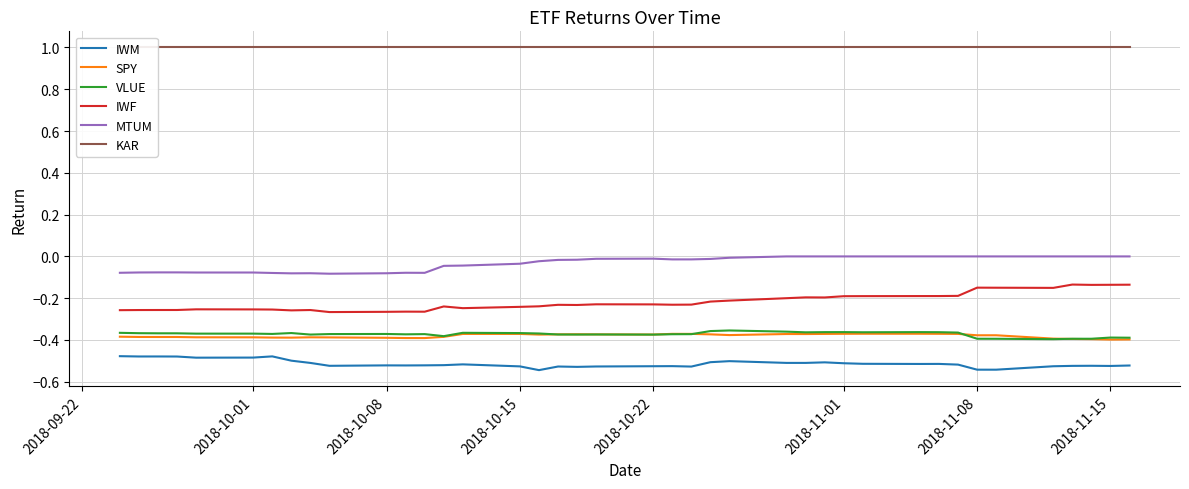

The value of SPY at 2018-10-01 is -0.1. True or false?

False